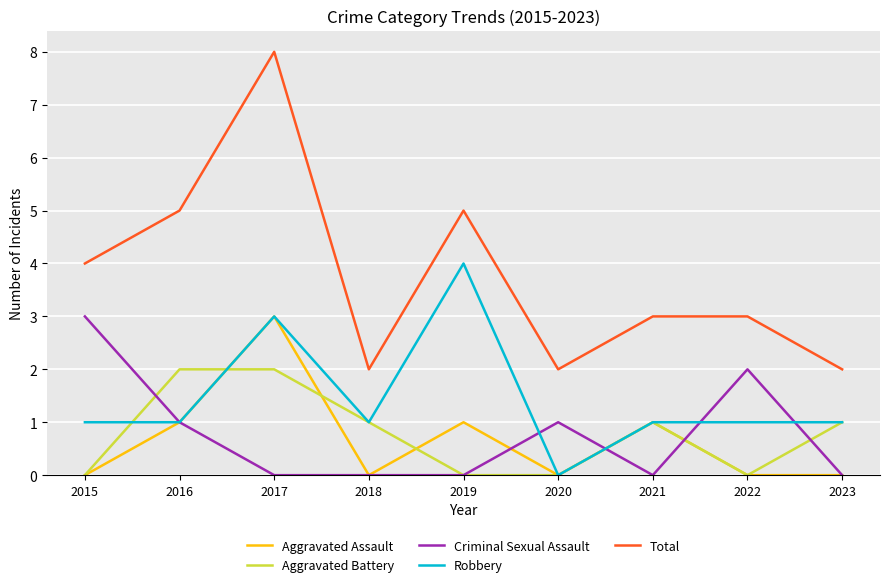

At which category does Total reach its first local valley?

2018